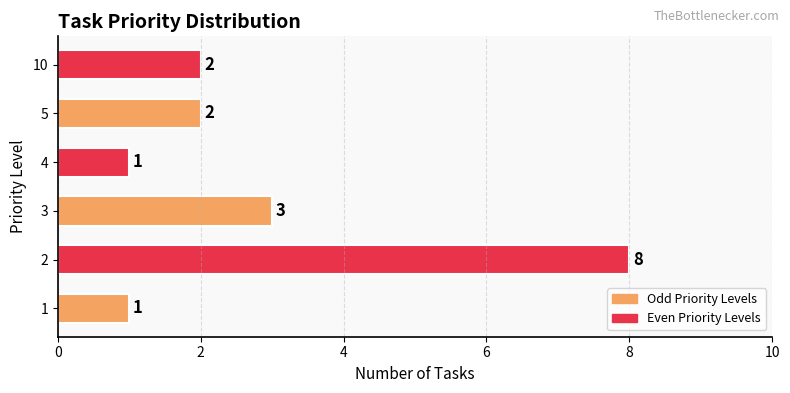

How many bars are there in total?

6